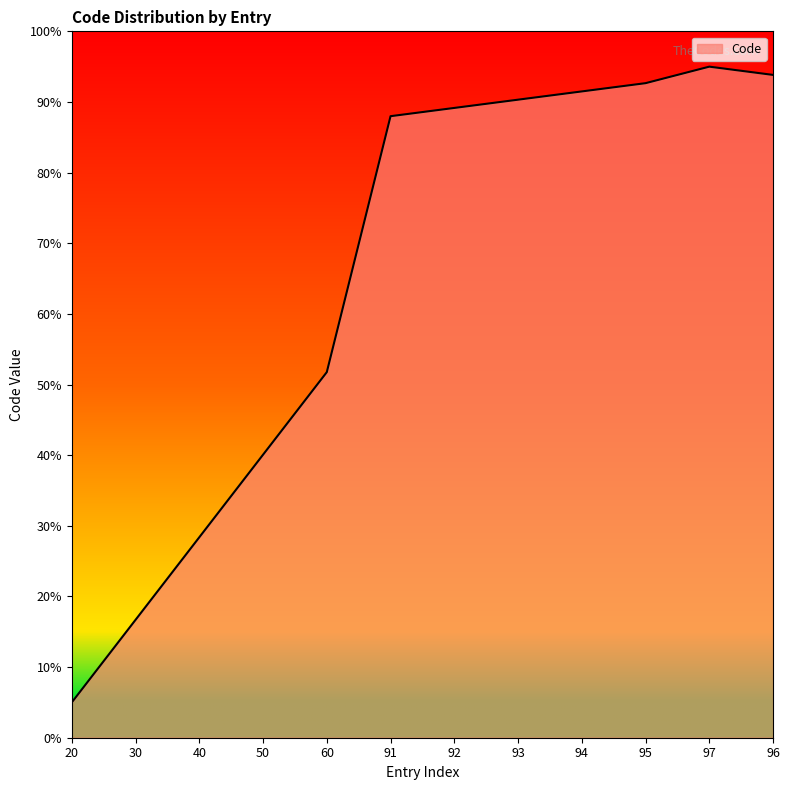

Does the chart have visible grid lines?

No